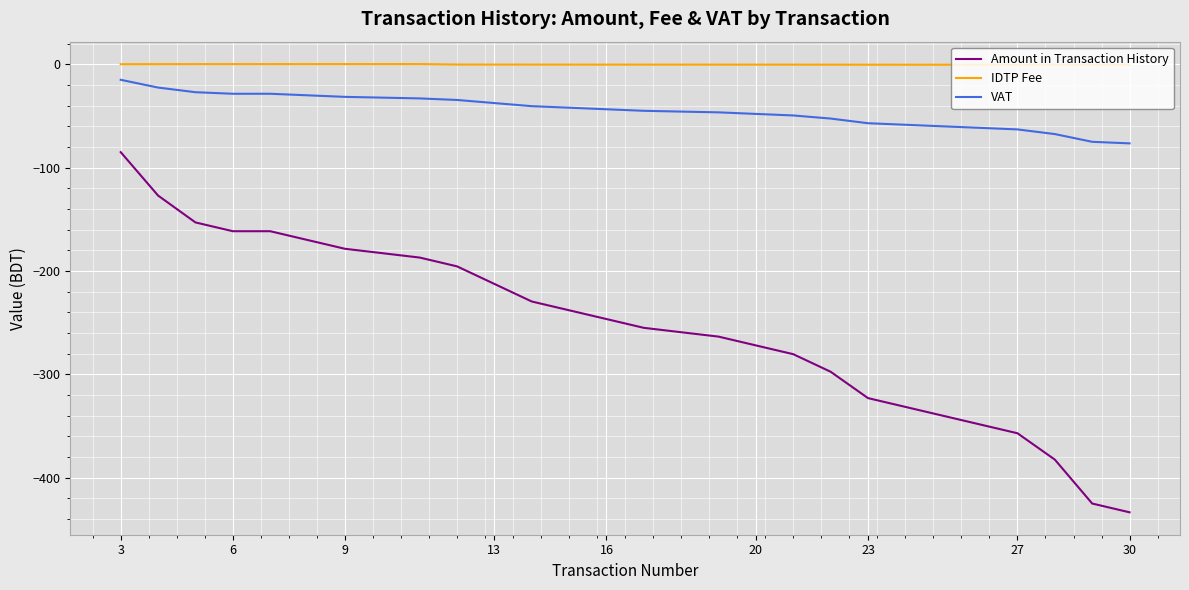

Rank the series by their average value, from lowest to highest.

Amount in Transaction History, VAT, IDTP Fee